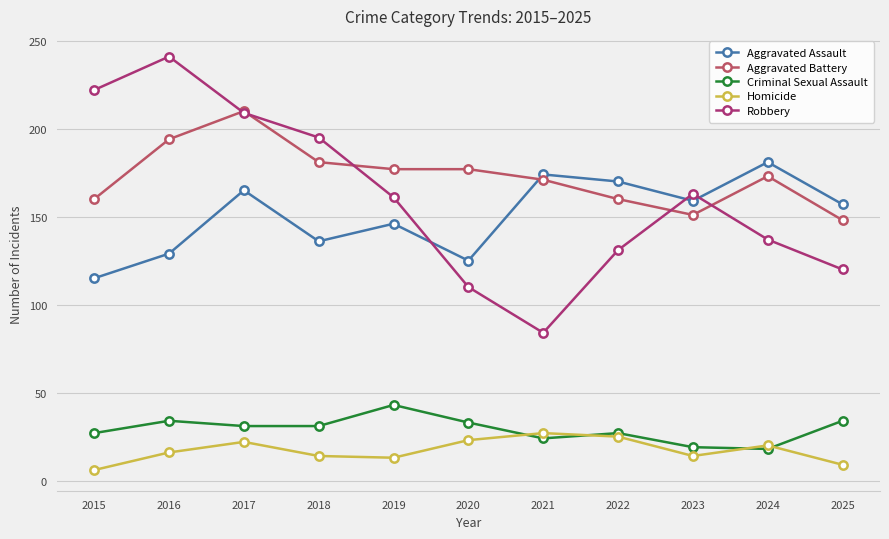

What is the spread (max minus min) of values at 2015?

216